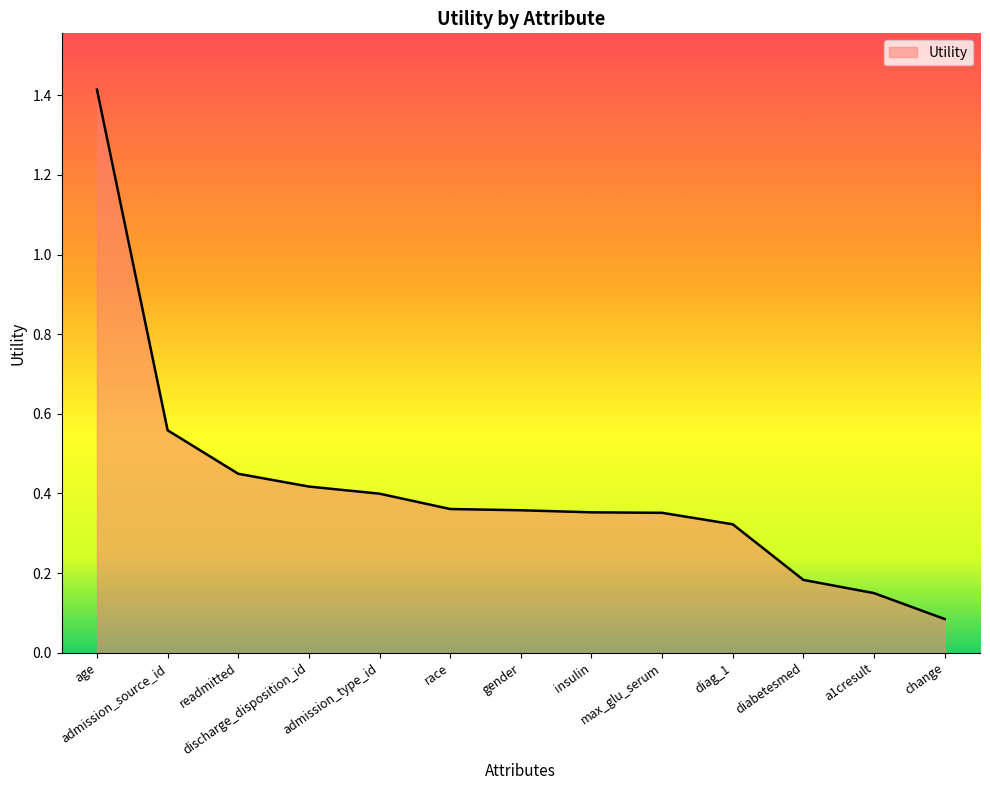

Count the number of categories in the chart.

13